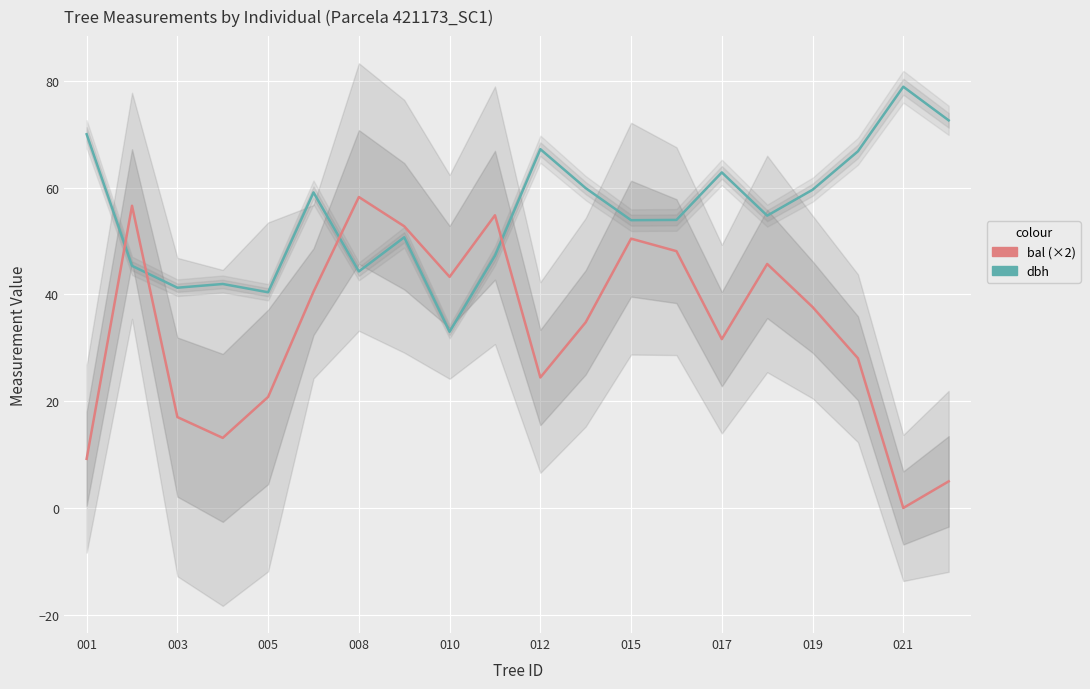

Does the chart display data point markers on the line(s)?

No